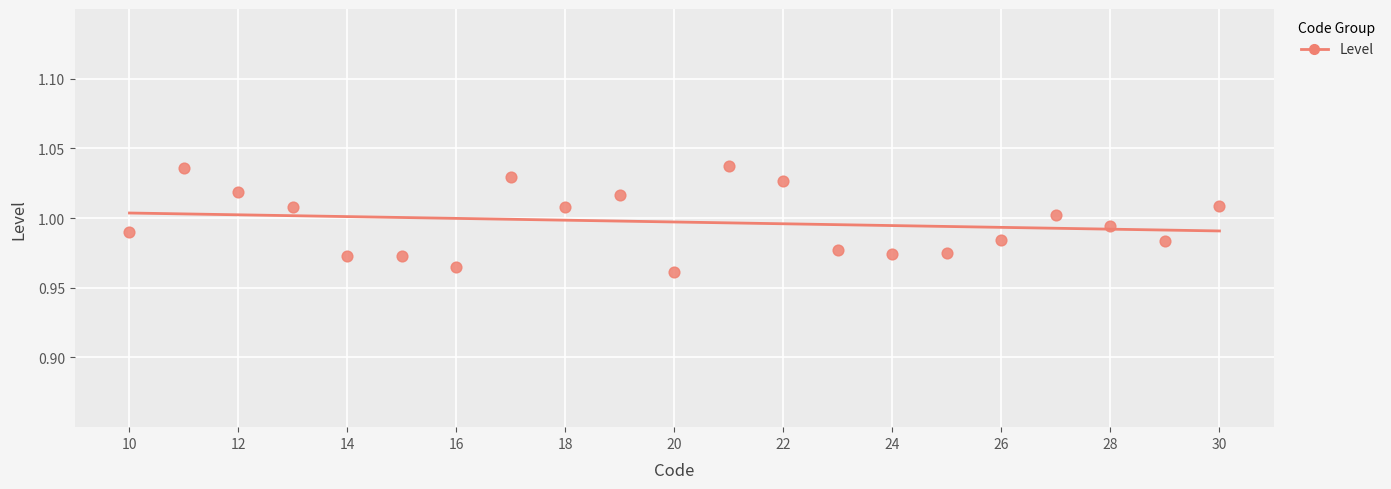

What is the range of X values (max minus min)?

20.0